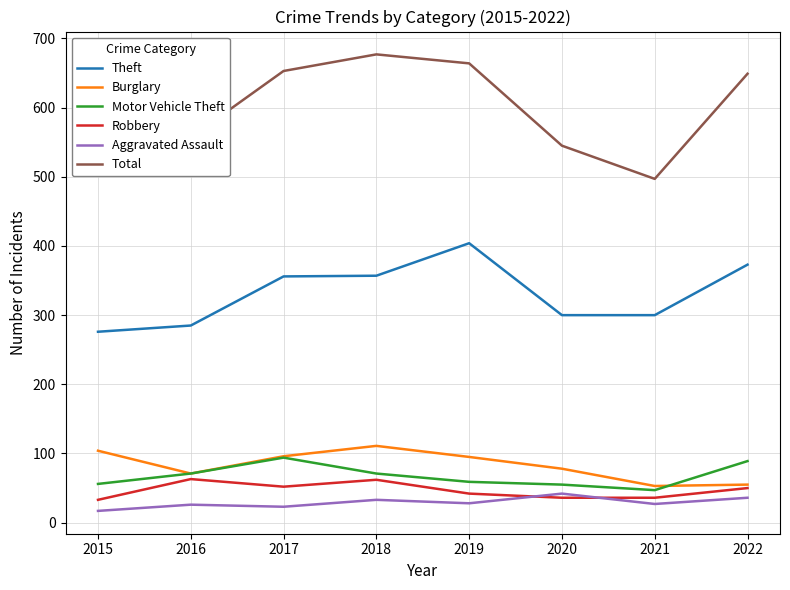

Is the value of Robbery at 2016 greater than the value of Burglary at 2020?

No